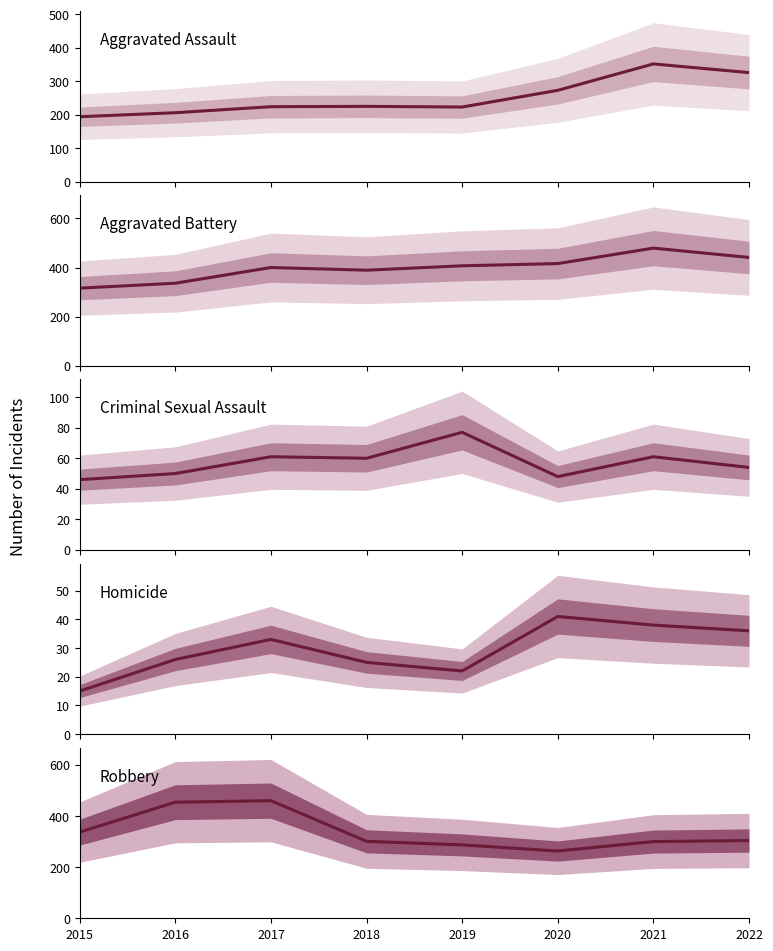

What is the value of the Homicide point at the 8th from the left?

36